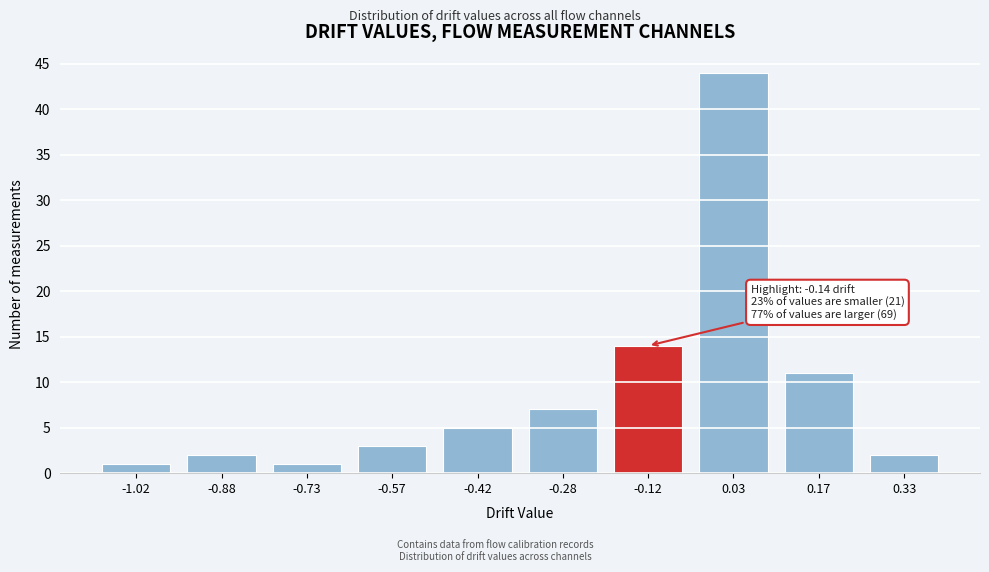

Reading left to right, list all the values displayed in this chart.

-1.02=1	-0.88=2	-0.73=1	-0.57=3	-0.42=5	-0.28=7	-0.12=14	0.03=44	0.17=11	0.33=2